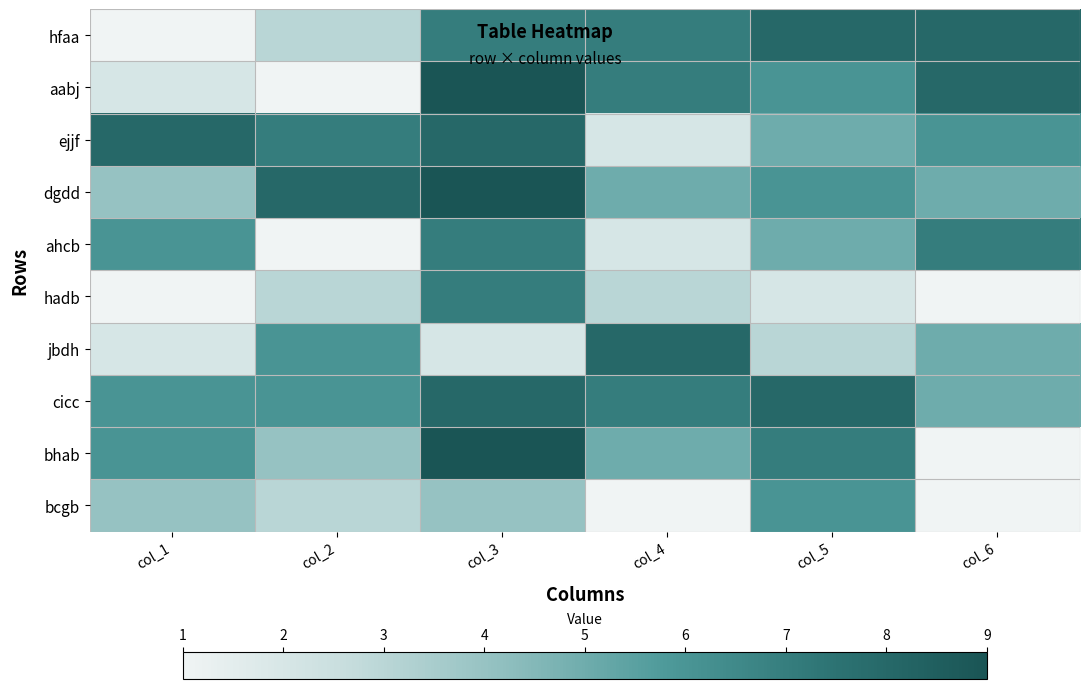

Reading left to right, extract all data points from this chart.

hfaa: col_1=1	col_2=3	col_3=7	col_4=7	col_5=8	col_6=8
aabj: col_1=2	col_2=1	col_3=9	col_4=7	col_5=6	col_6=8
ejjf: col_1=8	col_2=7	col_3=8	col_4=2	col_5=5	col_6=6
dgdd: col_1=4	col_2=8	col_3=9	col_4=5	col_5=6	col_6=5
ahcb: col_1=6	col_2=1	col_3=7	col_4=2	col_5=5	col_6=7
hadb: col_1=1	col_2=3	col_3=7	col_4=3	col_5=2	col_6=1
jbdh: col_1=2	col_2=6	col_3=2	col_4=8	col_5=3	col_6=5
cicc: col_1=6	col_2=6	col_3=8	col_4=7	col_5=8	col_6=5
bhab: col_1=6	col_2=4	col_3=9	col_4=5	col_5=7	col_6=1
bcgb: col_1=4	col_2=3	col_3=4	col_4=1	col_5=6	col_6=1